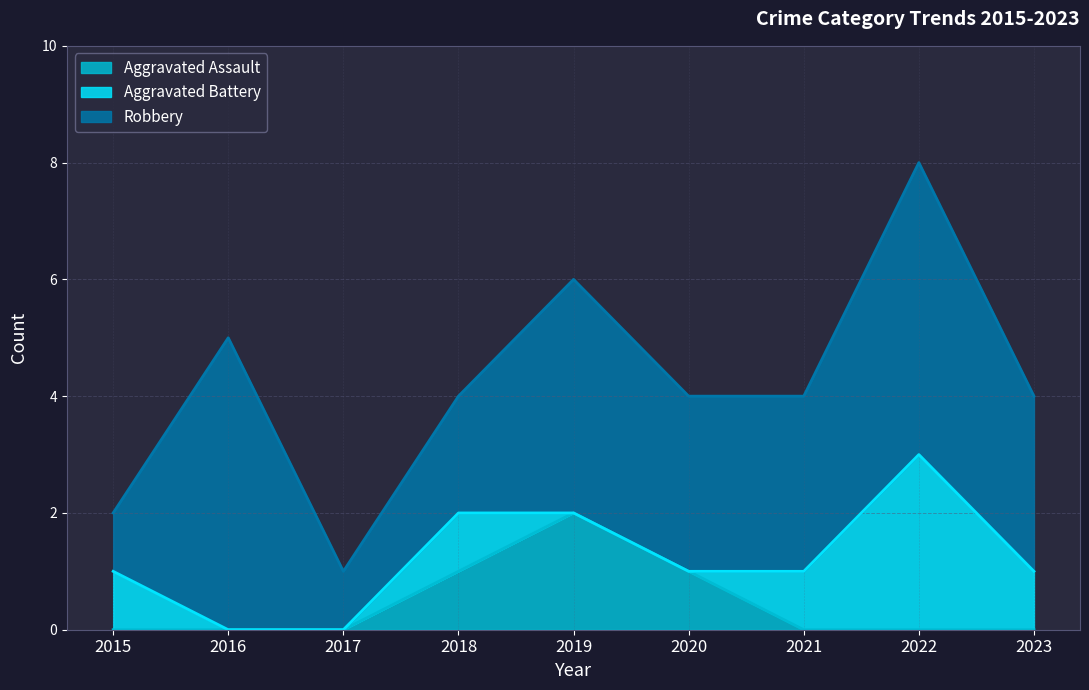

Which label corresponds to the smallest value in the chart?

2015